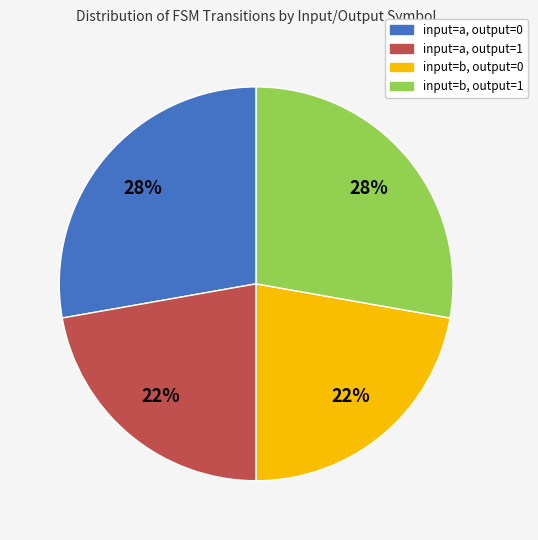

Does any single category account for the majority?

No